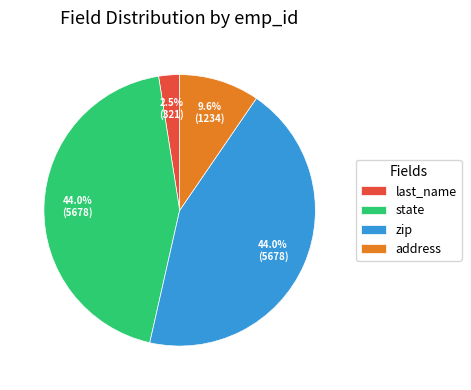

Count the number of slices in the pie.

4